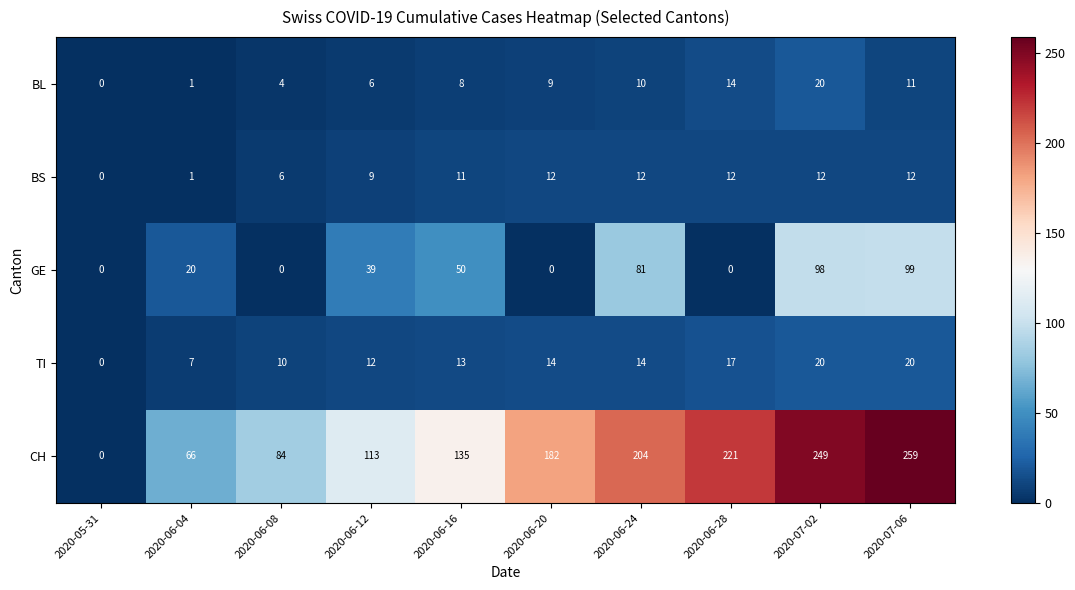

List the labels in order of BL value, largest first.

2020-07-02, 2020-06-28, 2020-07-06, 2020-06-24, 2020-06-20, 2020-06-16, 2020-06-12, 2020-06-08, 2020-06-04, 2020-05-31